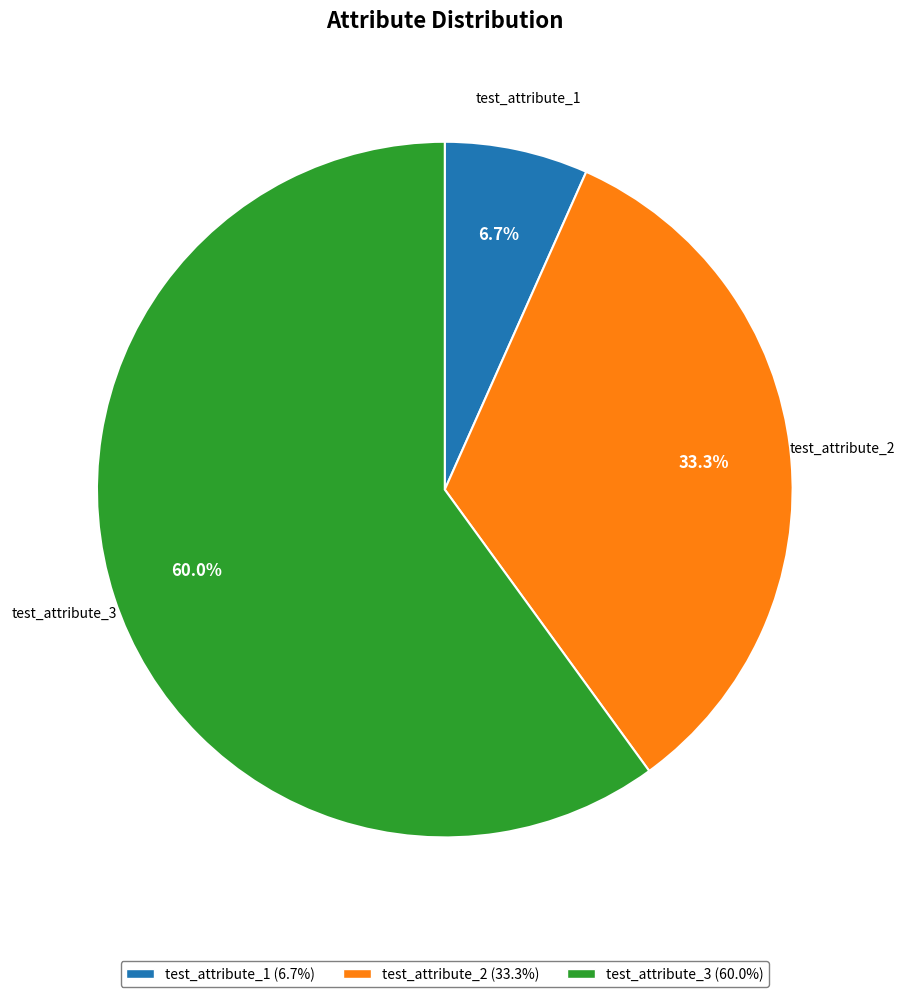

Rank the categories by value from highest to lowest.

test_attribute_3, test_attribute_2, test_attribute_1